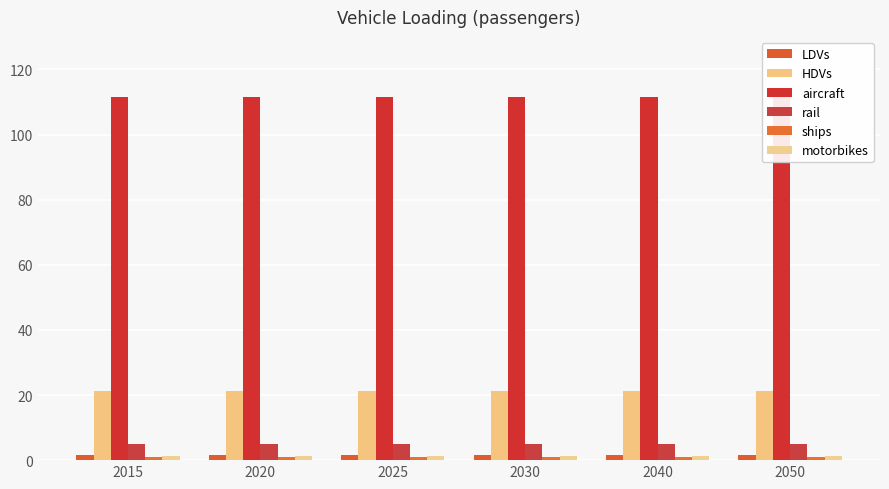

What is the spread (max minus min) of values at 2015?

110.4